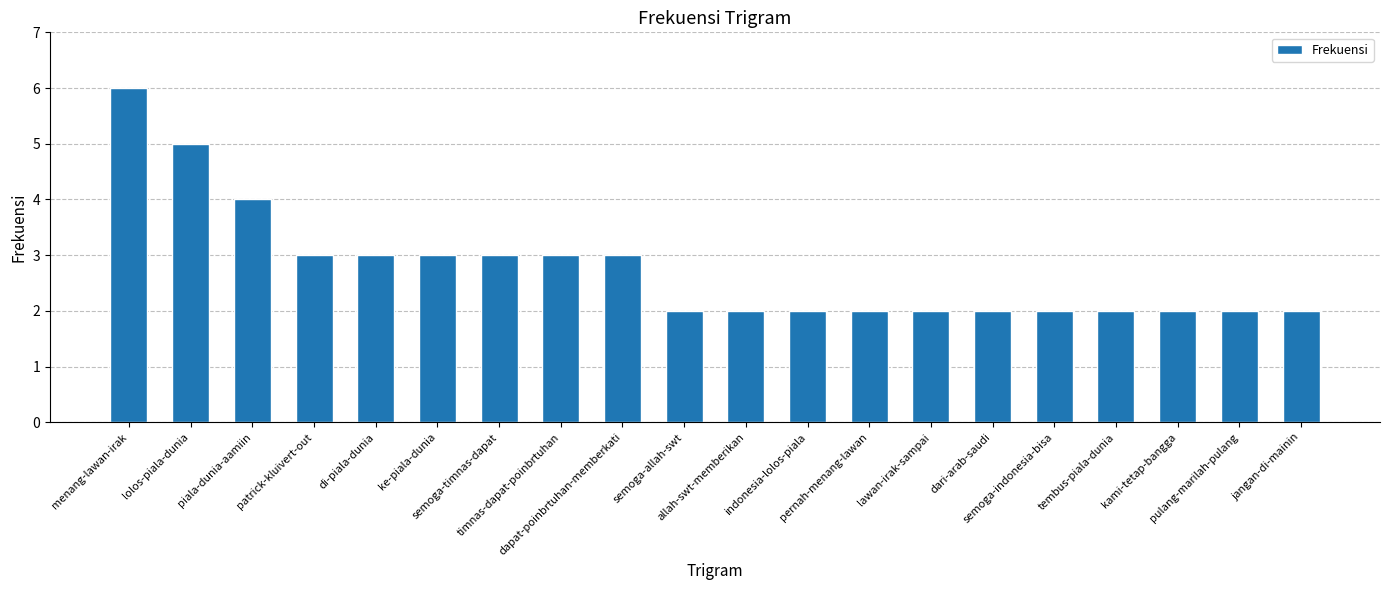

Is it true that the value at semoga-allah-swt is 1?

False